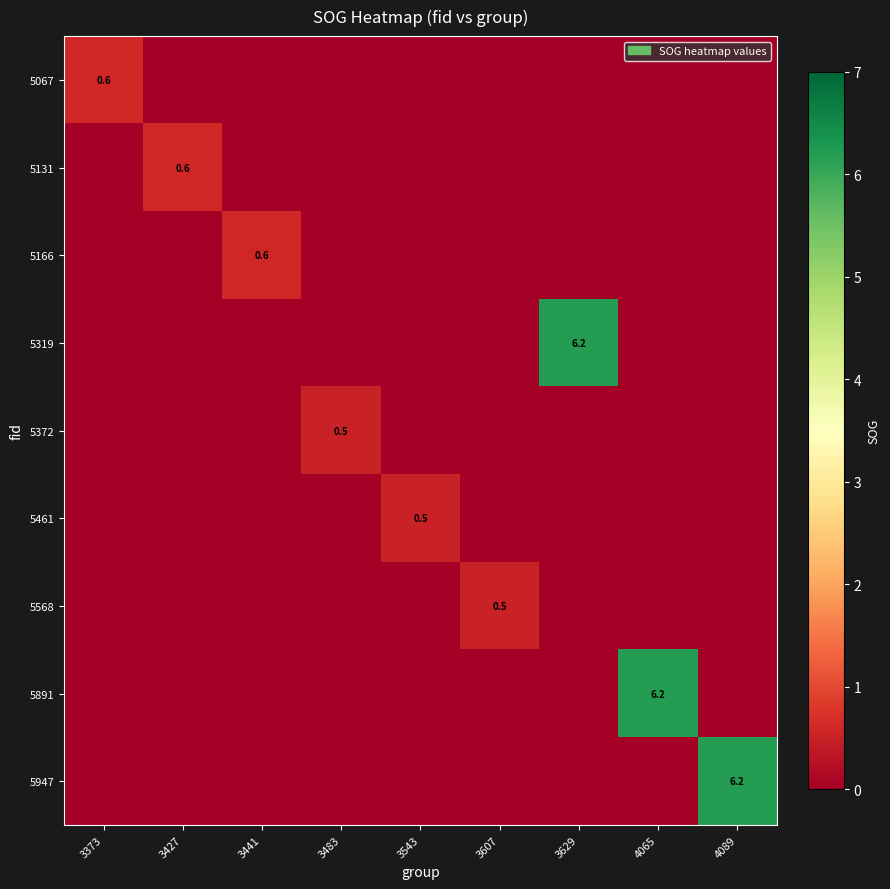

Is it true that 5067 equals 1.0 at 3373?

False